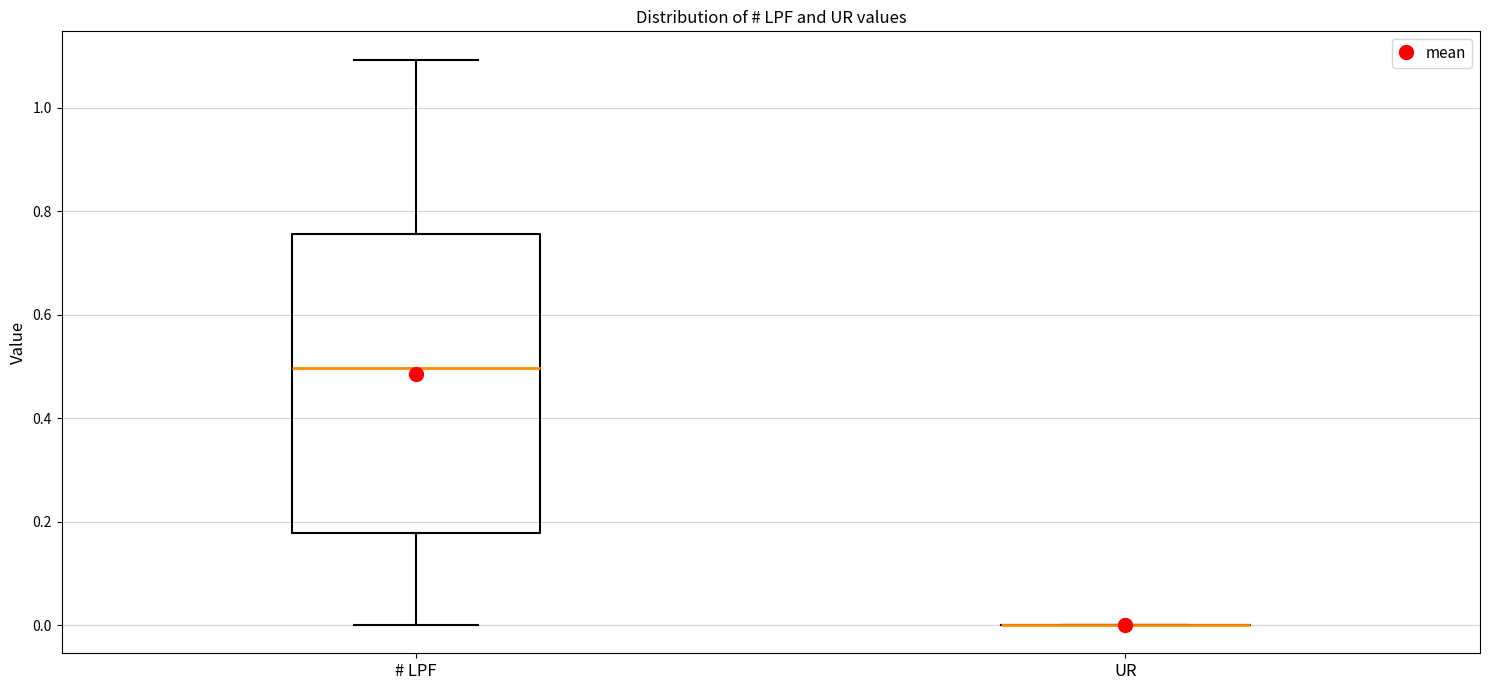

Reading left to right, read every box against the y-axis: the position of its median line, the range the box covers, and the ends of its whiskers. The values are not printed on the chart, so give them approximately, as read against the axis.

# LPF: median 0.50, box 0.18 to 0.76, whiskers 0.00 to 1.10
UR: box collapsed to a line at 0.00, whiskers 0.00 to 0.00